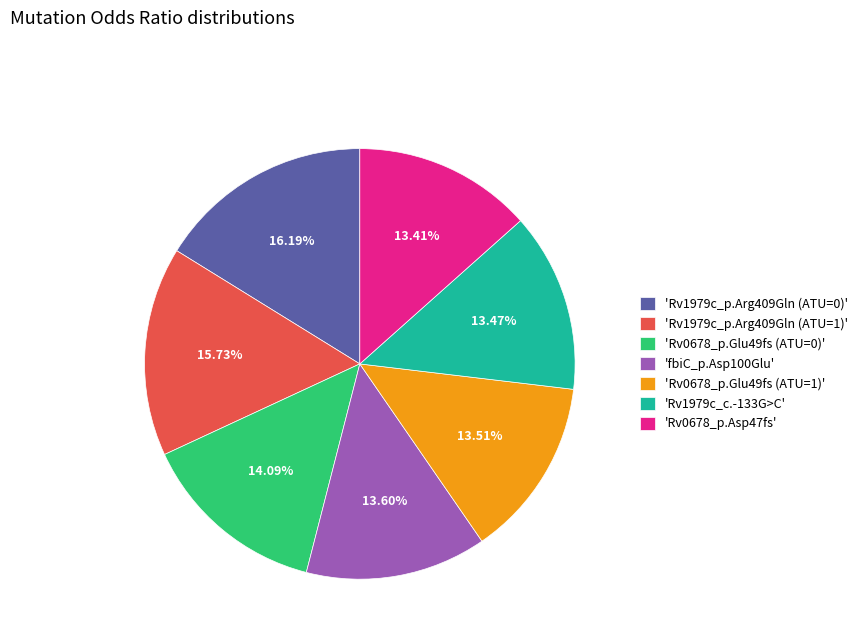

What is the ratio of the value at 'Rv0678_p.Glu49fs (ATU=0)' to the value at 'fbiC_p.Asp100Glu'?

1.0